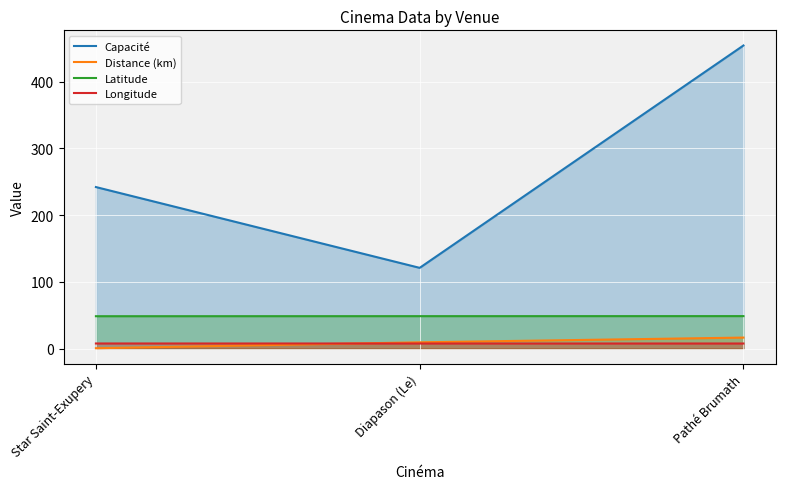

What is the spread (max minus min) of values at Diapason (Le)?

113.3